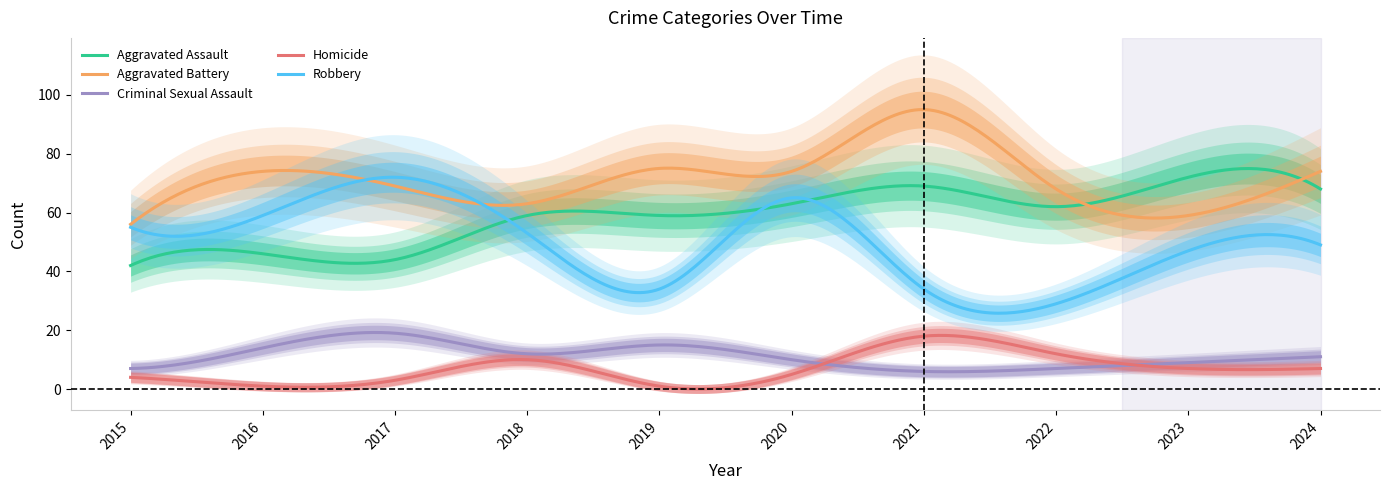

Between which two adjacent categories do Aggravated Assault and Aggravated Battery first intersect?

2022 and 2023